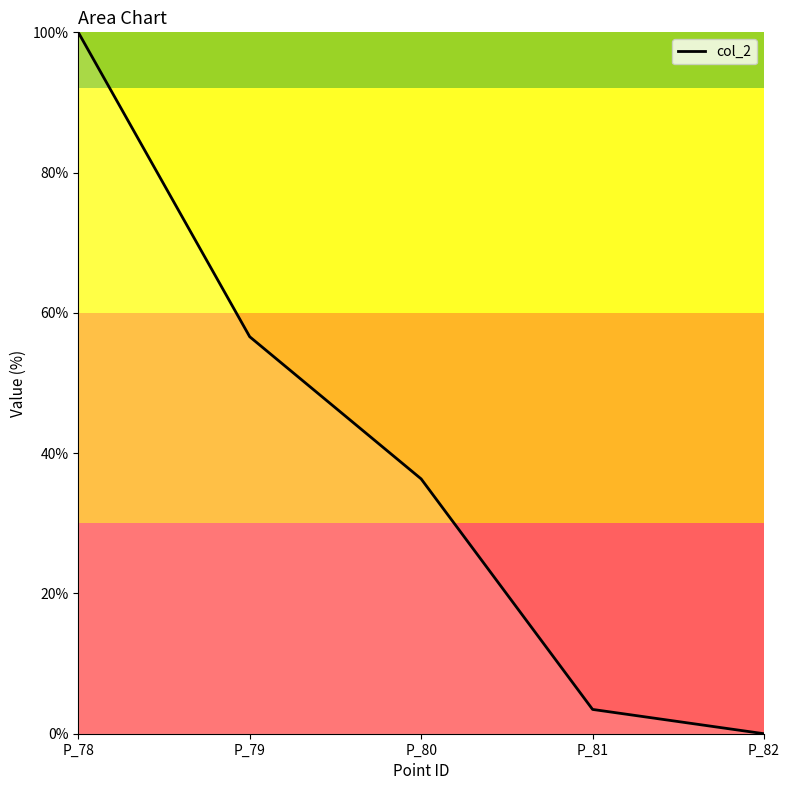

The value at P_81 is 3.5. True or false?

True